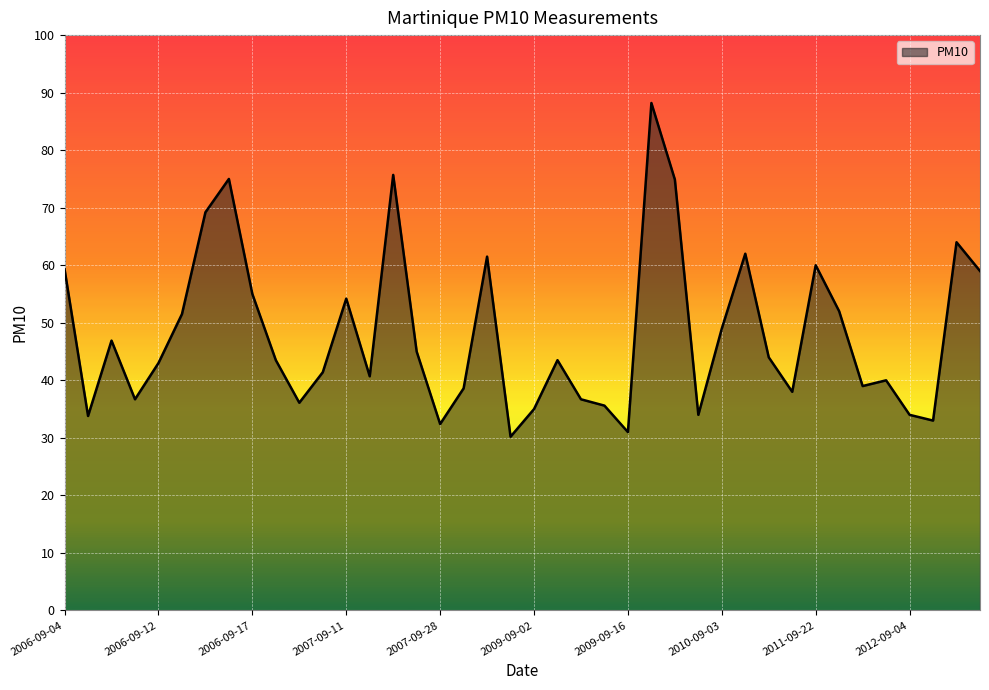

What is the smallest value displayed?

30.2